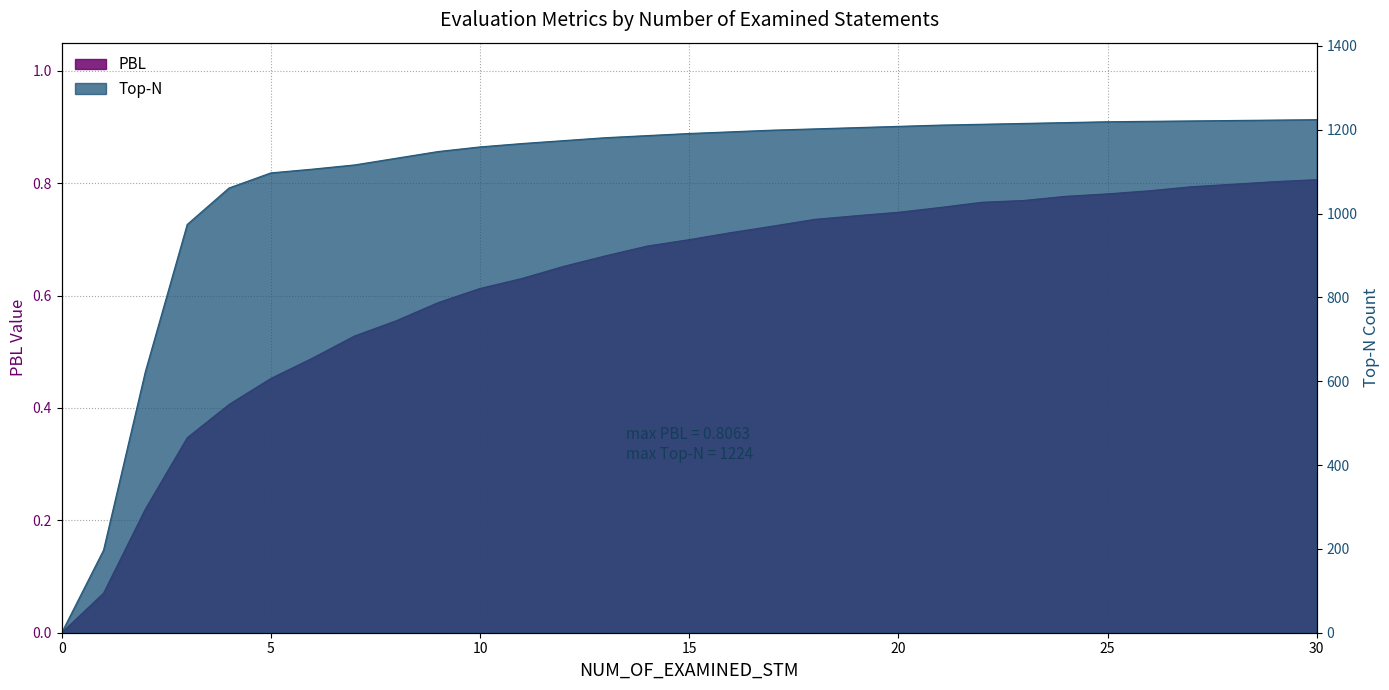

The value of PBL at 17 is 0.7. True or false?

True